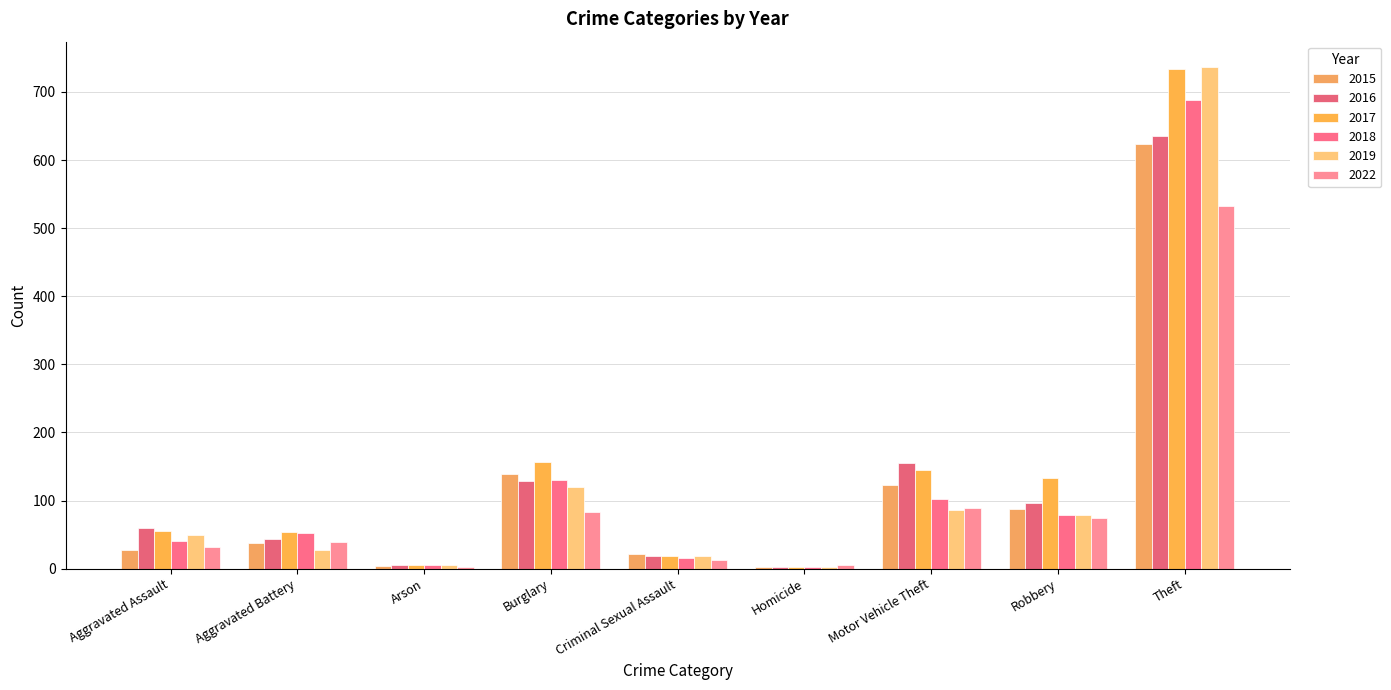

What is the sum of all 2022 values?

869